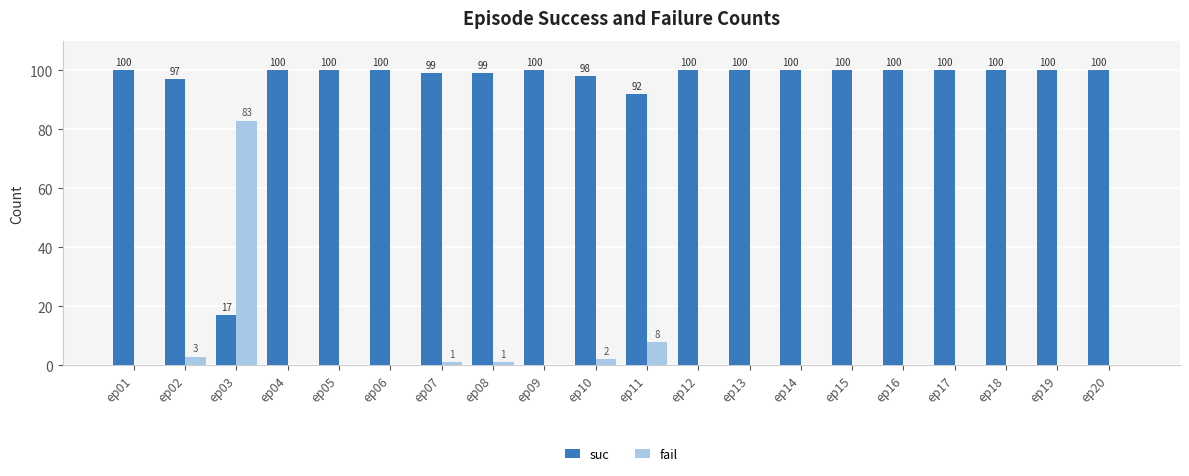

Is the value of suc at ep06 greater than the value of fail at ep03?

Yes